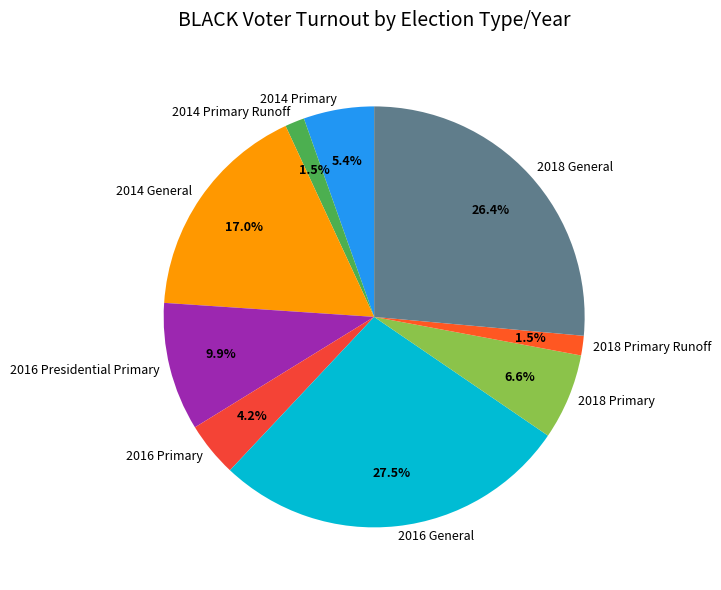

Is the sum of 2014 Primary Runoff and 2016 General greater than half?

No